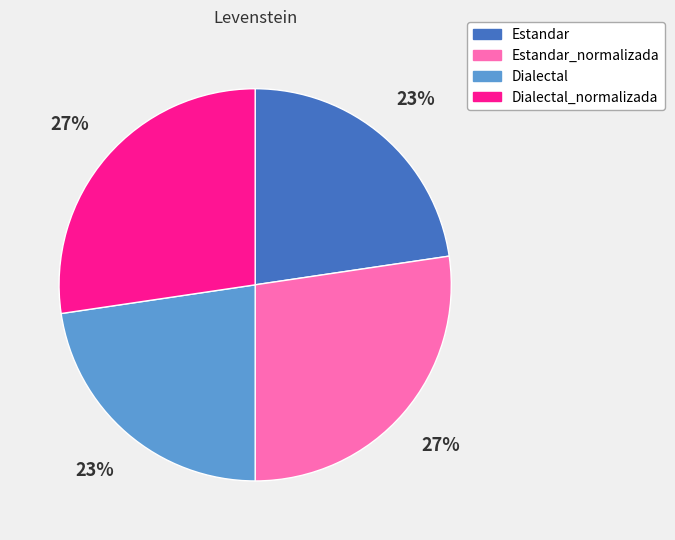

Is there a majority slice in this chart?

No